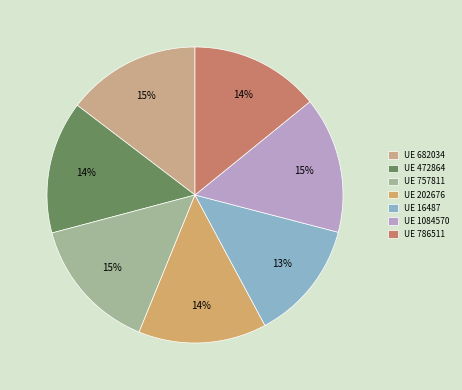

Count the number of slices in the pie.

7